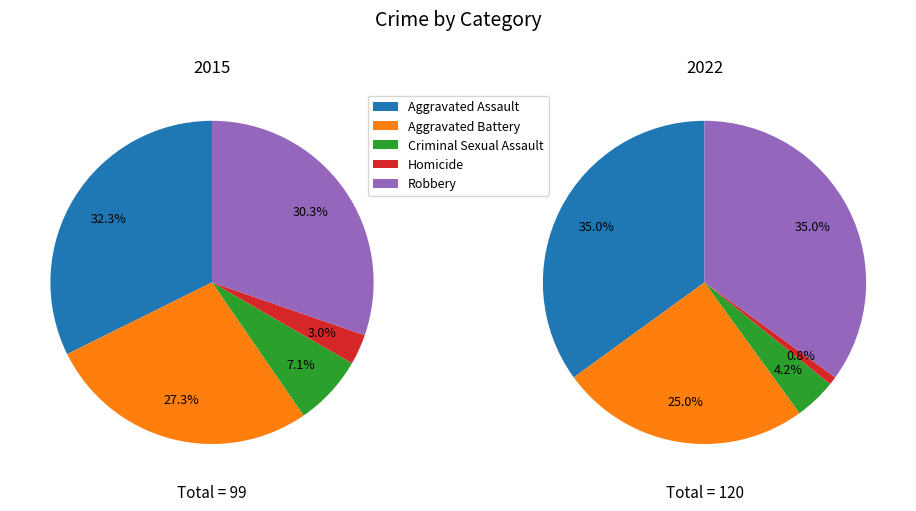

To the nearest percent, what is the combined percentage of Homicide and Aggravated Battery?

30%